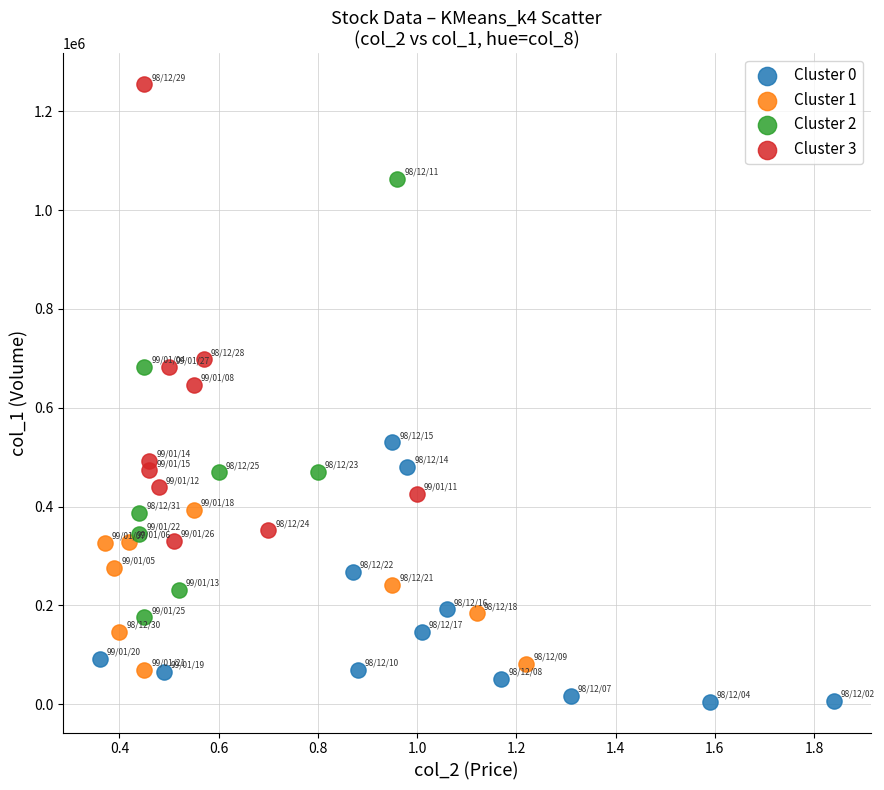

Which series contains the lowest Y value?

Cluster 0